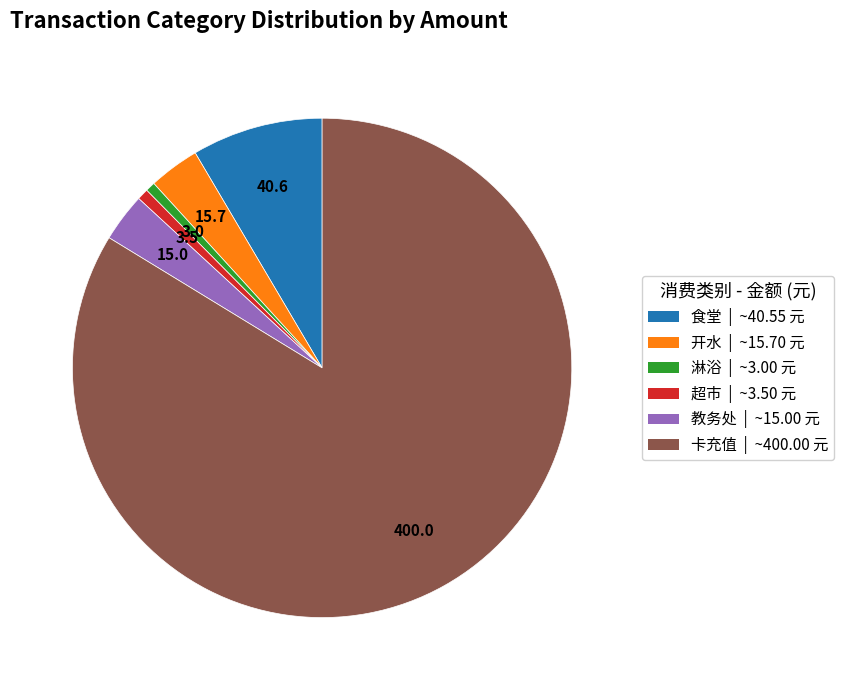

Does 卡充值 | ~400.00 元 represent more than half of the total?

Yes